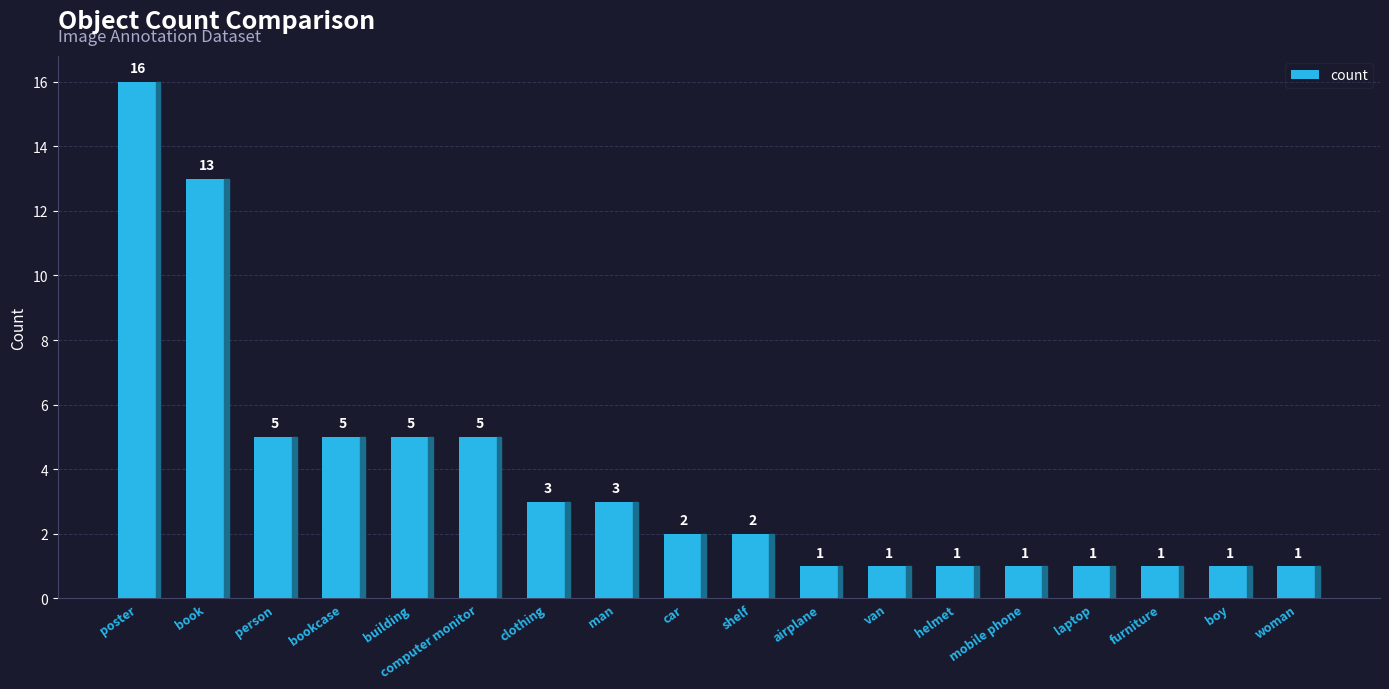

What is the minimum value shown in the chart?

1